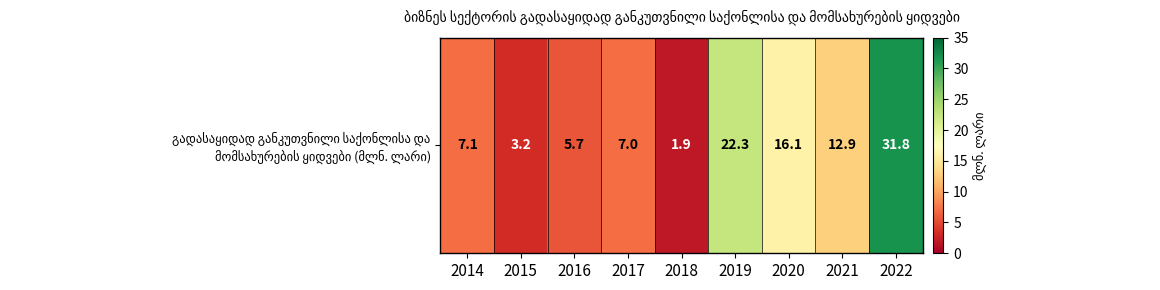

What is the greatest value displayed?

31.8